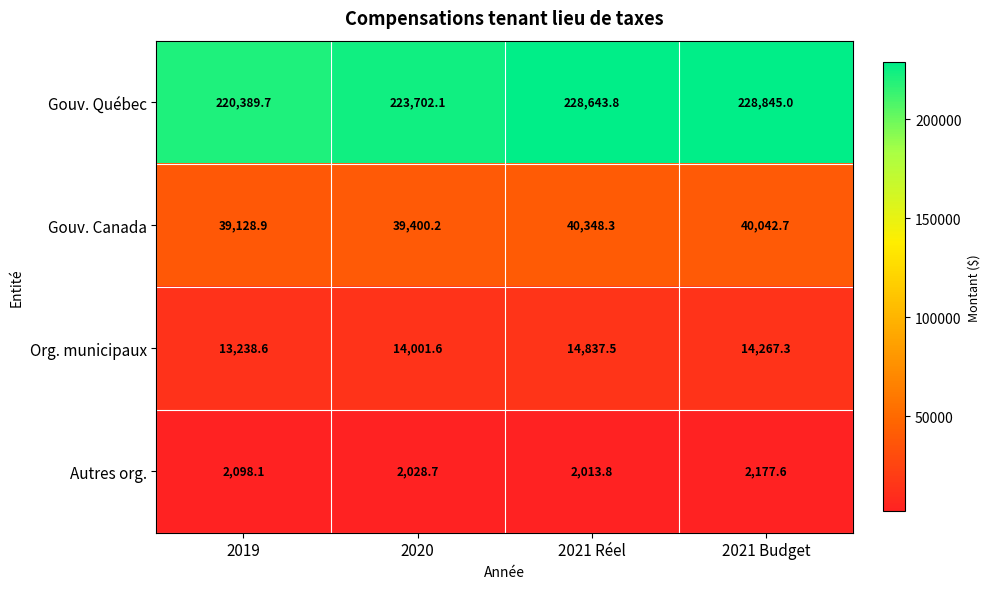

At which label does Org. municipaux first exceed 14267?

2021 Réel